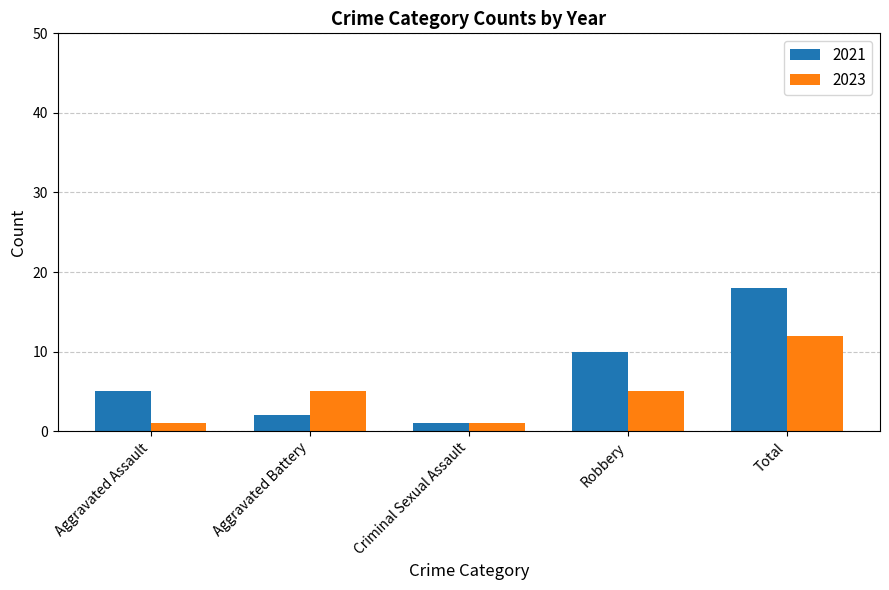

At which label does 2021 reach its peak?

Total